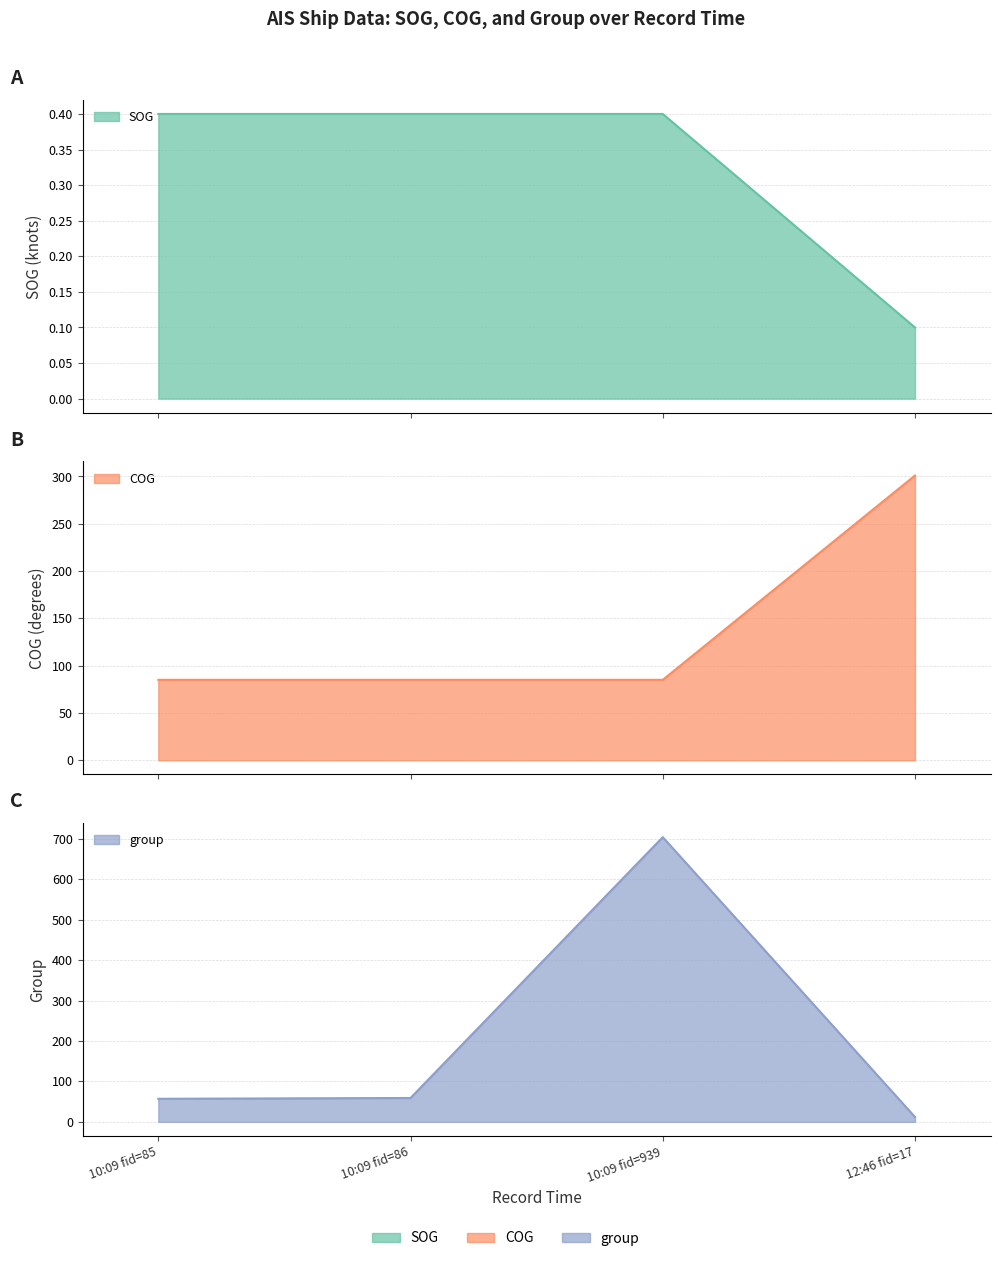

What is the difference between the highest and lowest values at 10:09 fid=939?

703.6